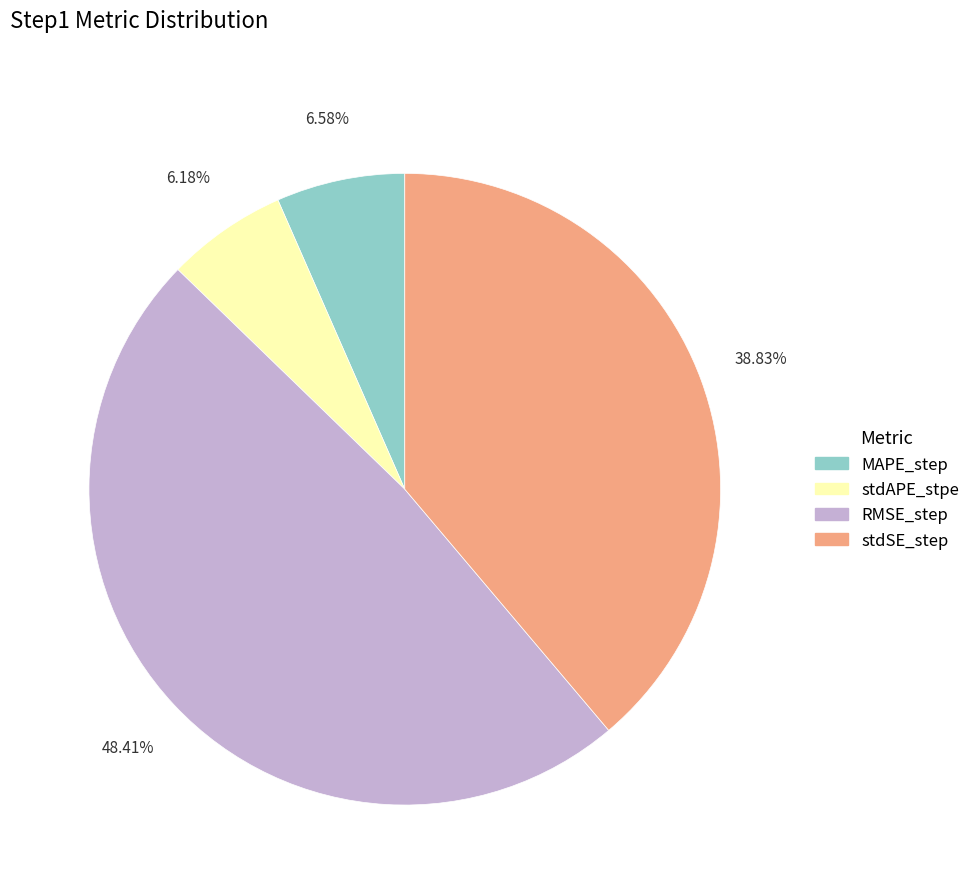

To the nearest percent, what is the average slice percentage?

25%